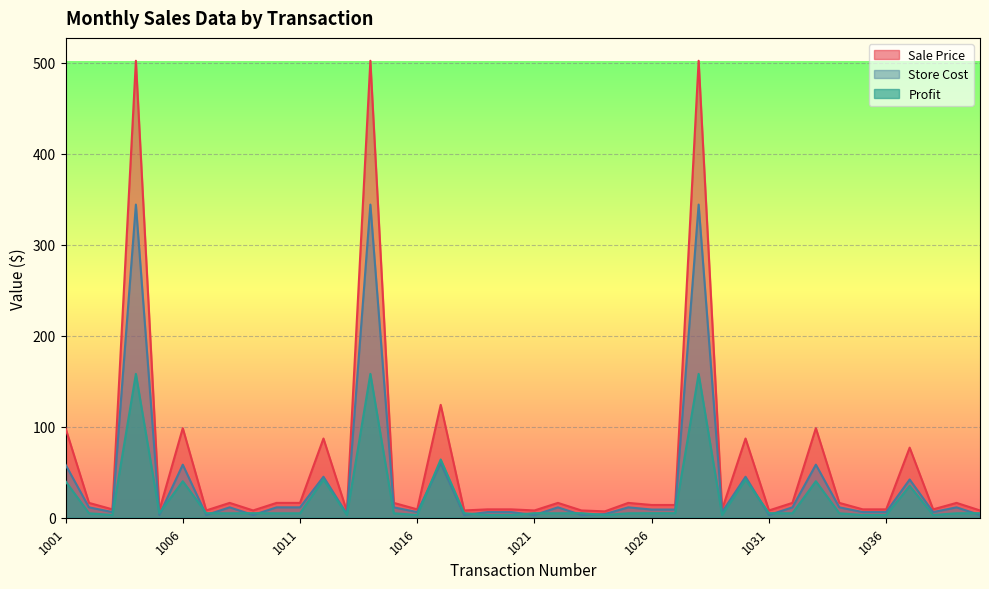

How many interior local peaks does the Store Cost series have?

13